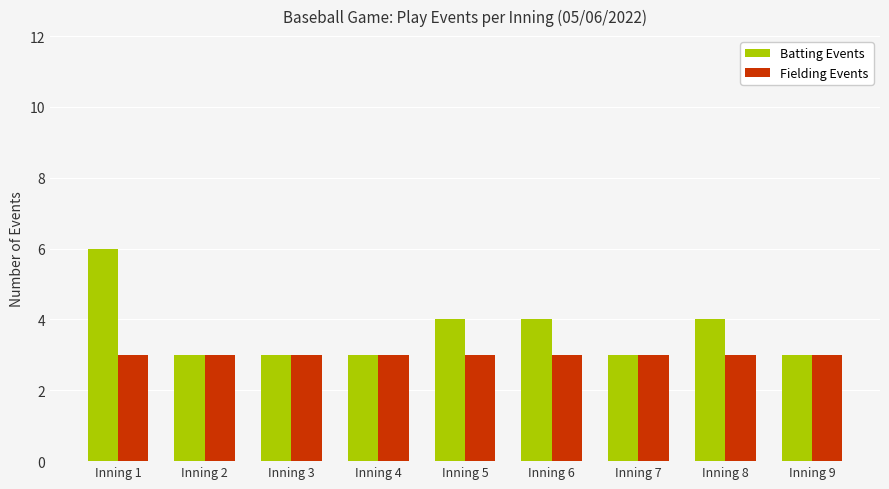

What is the value of the Fielding Events bar at the 8th from the left?

3